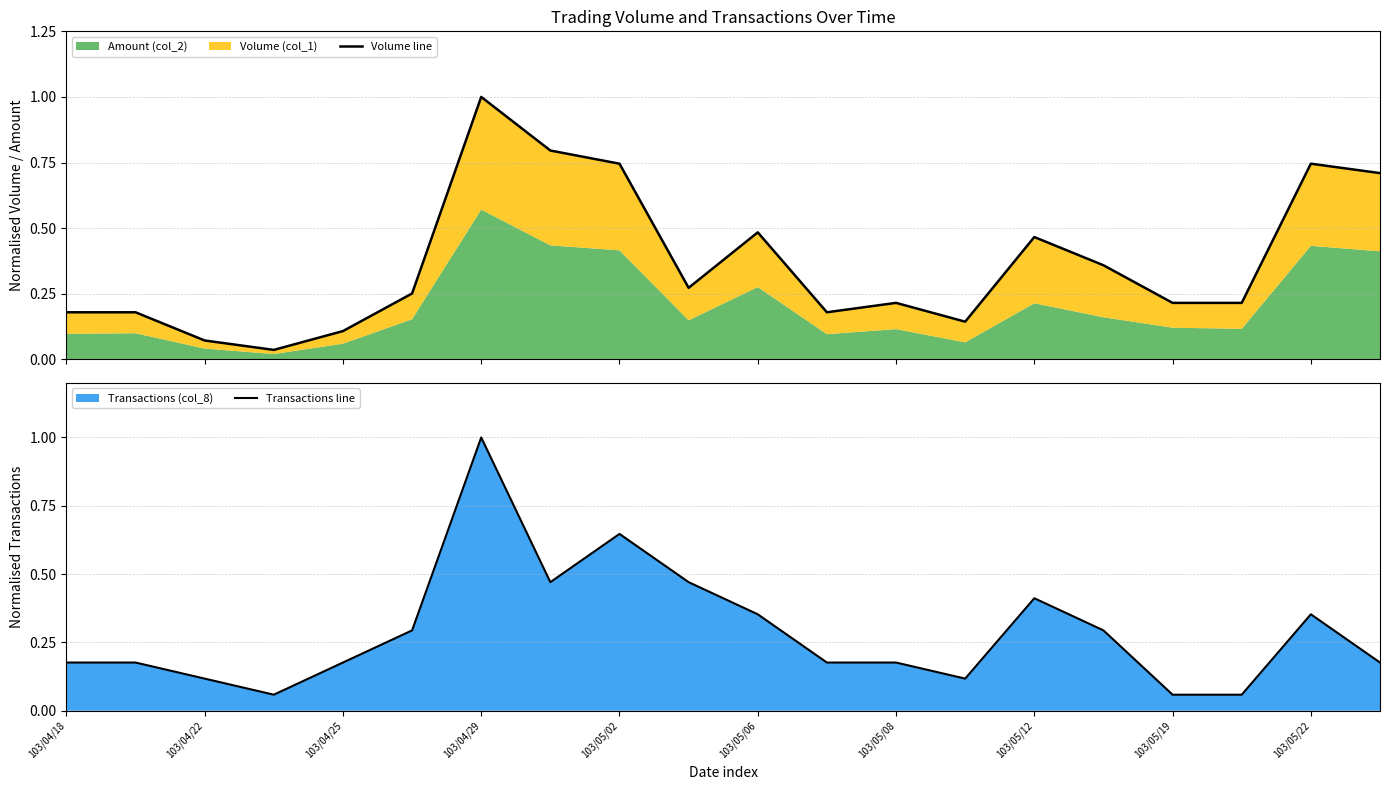

At which label does Transactions line reach its peak?

103/04/29